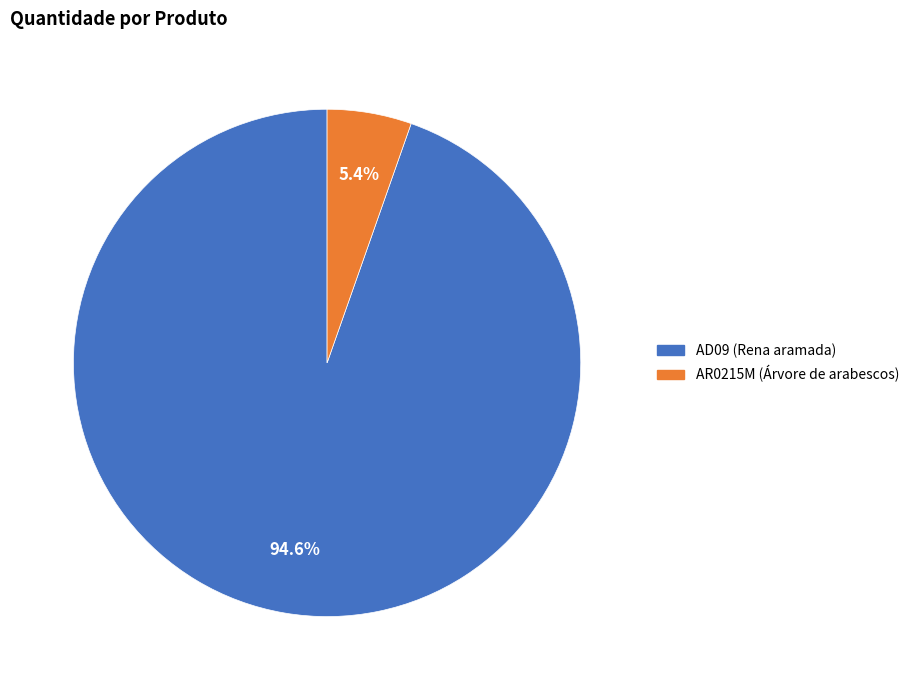

Between AR0215M (Árvore de arabescos) and AD09 (Rena aramada), which is larger?

AD09 (Rena aramada)